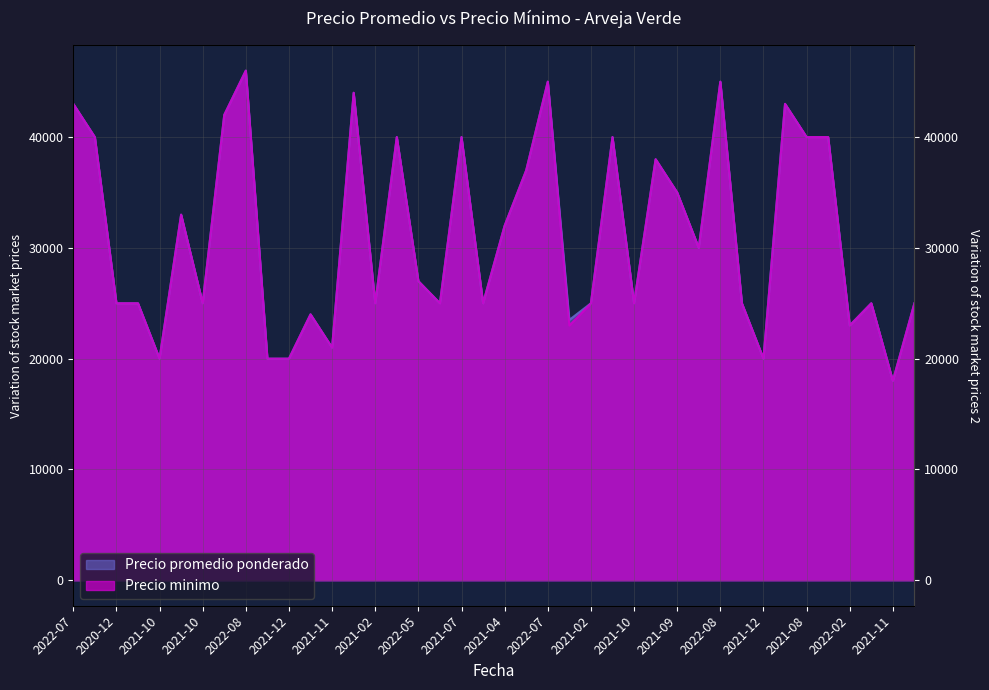

Where is Precio minimo nearest to the value 32000?

2021-04